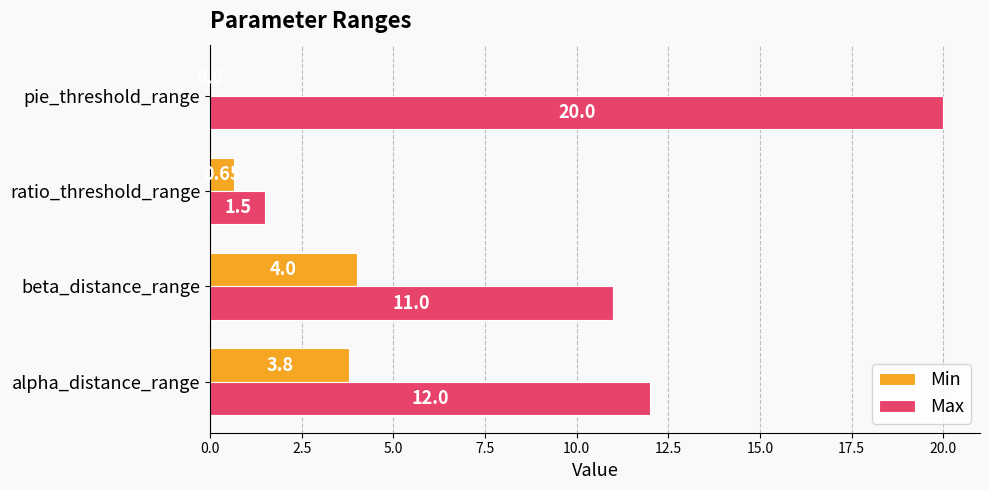

Which category has the highest value across all series?

pie_threshold_range